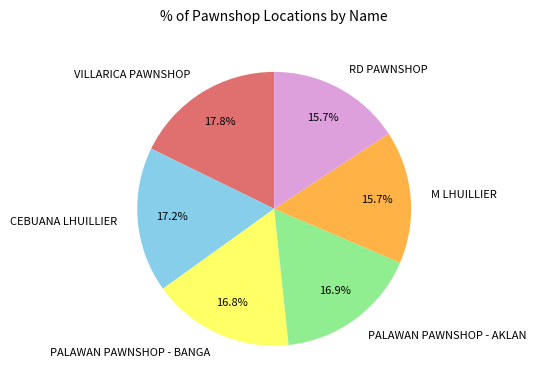

What percentage is the M LHUILLIER slice, to the nearest percent?

16%